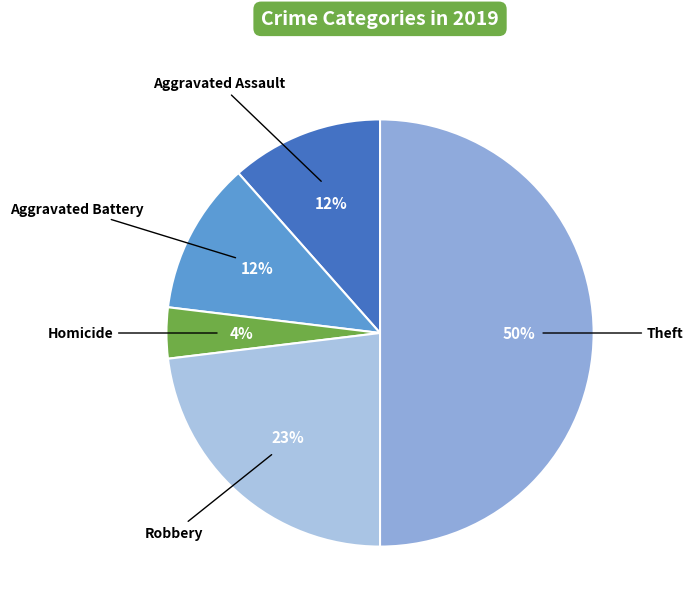

Approximately how many times larger is the value at Aggravated Assault compared to Aggravated Battery?

1.0